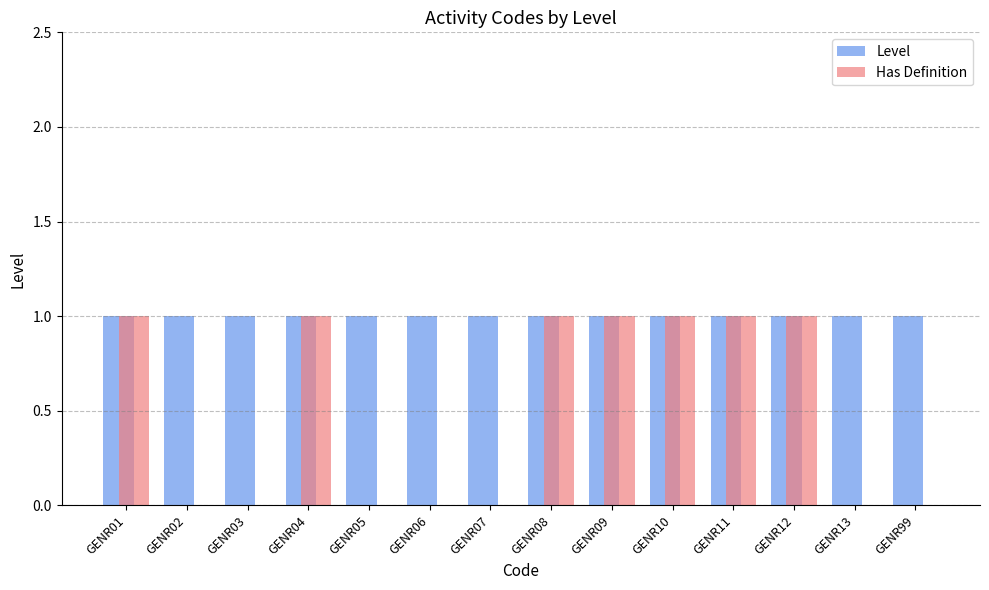

Count the number of categories in the chart.

14